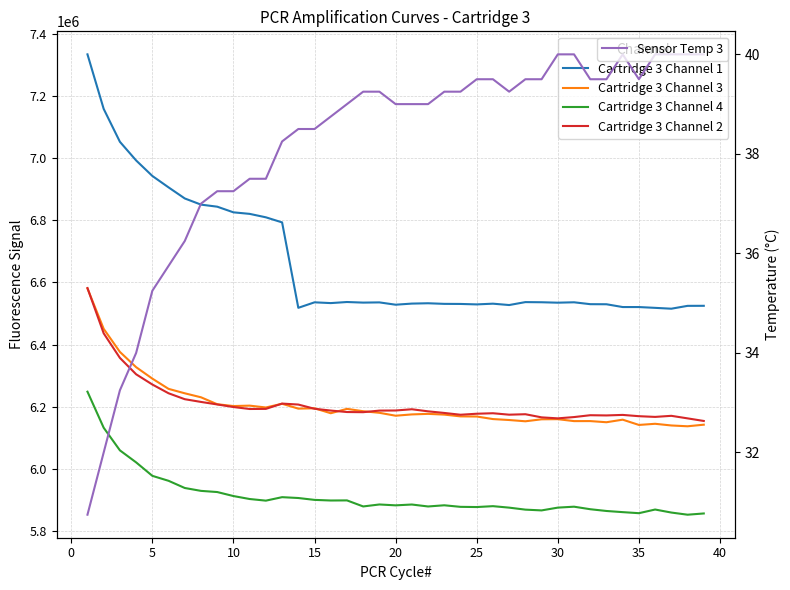

What is the sum of all Sensor Temp 3 values?

1486.5